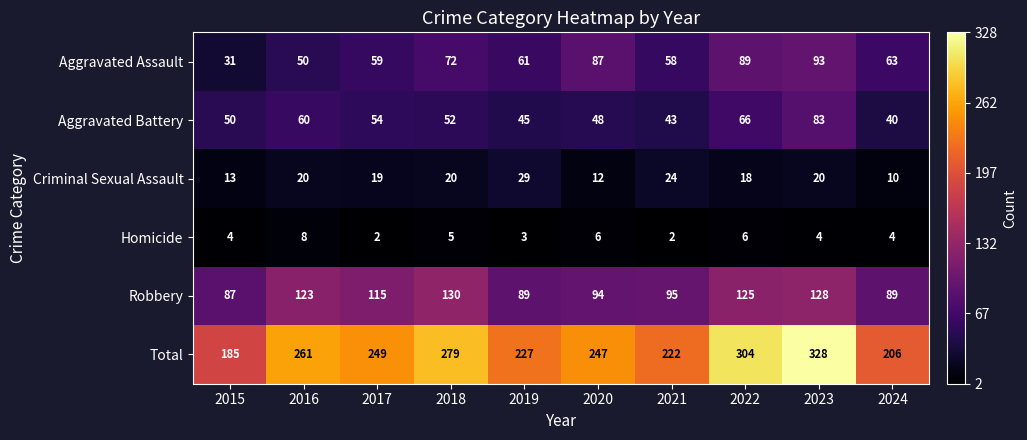

What is the difference between the Total values at 2023 and 2016?

67